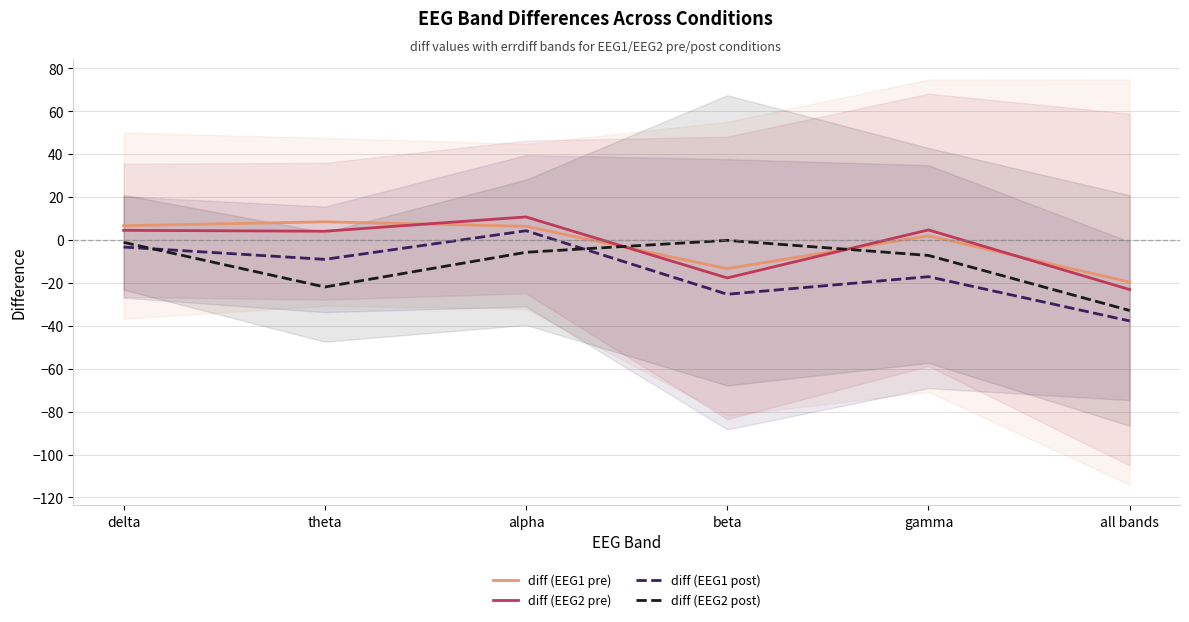

What is the spread (max minus min) of values at beta?

25.1